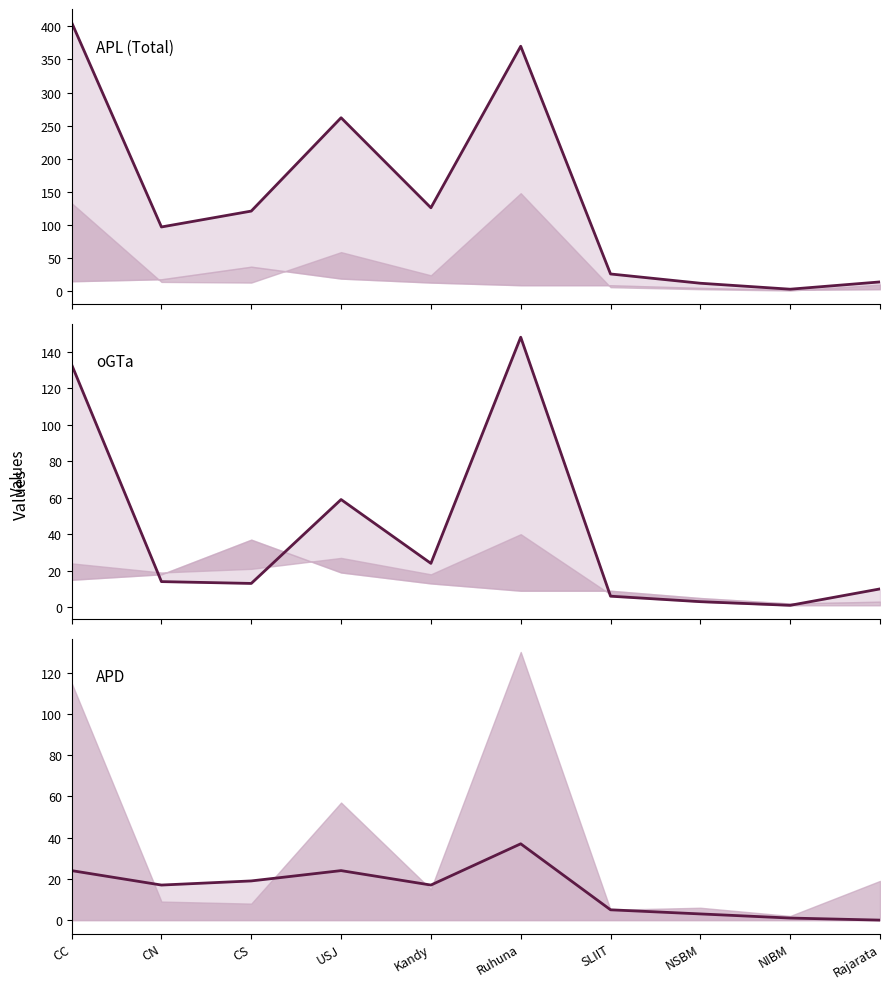

At which label does APD reach its minimum?

Rajarata